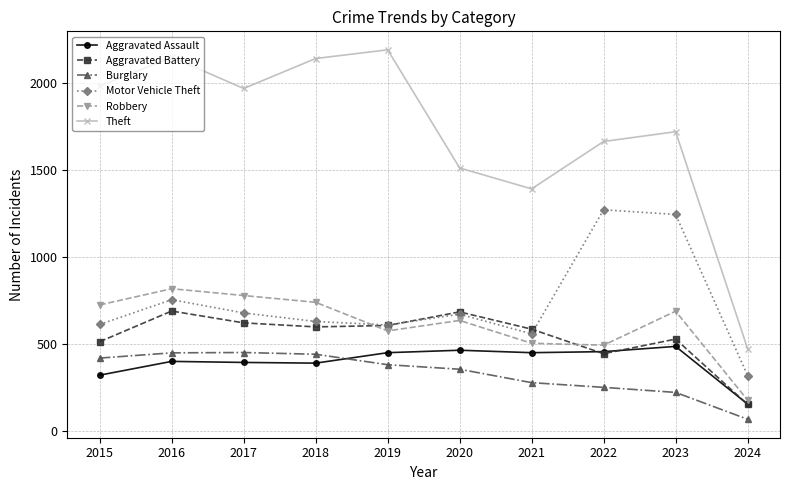

What is the total value across all series at 2016?

5267